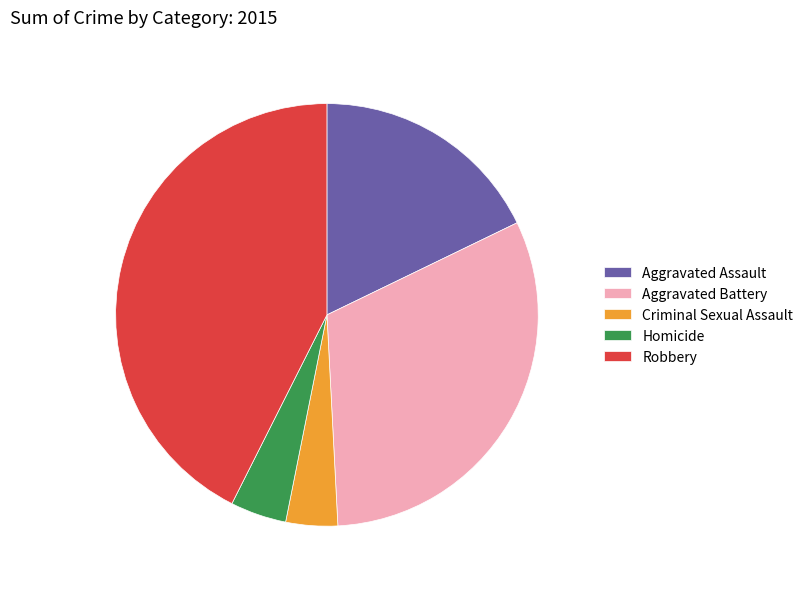

Which slice is the largest?

Robbery